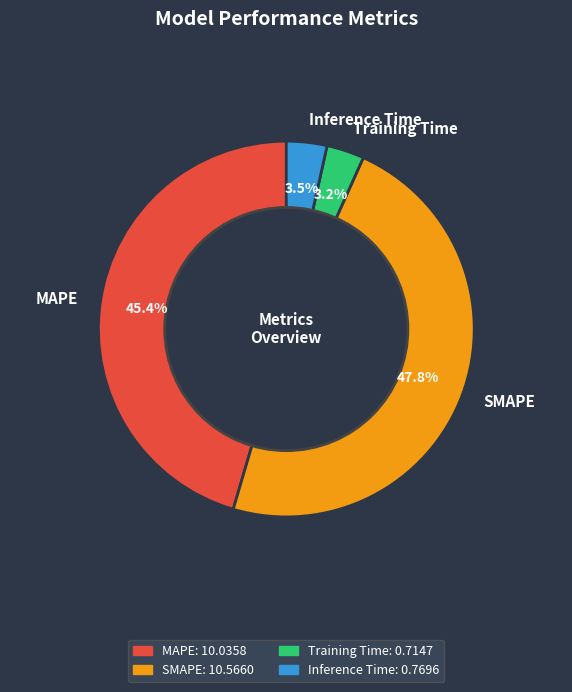

To the nearest percent, what is the combined percentage of SMAPE and Inference Time?

51%